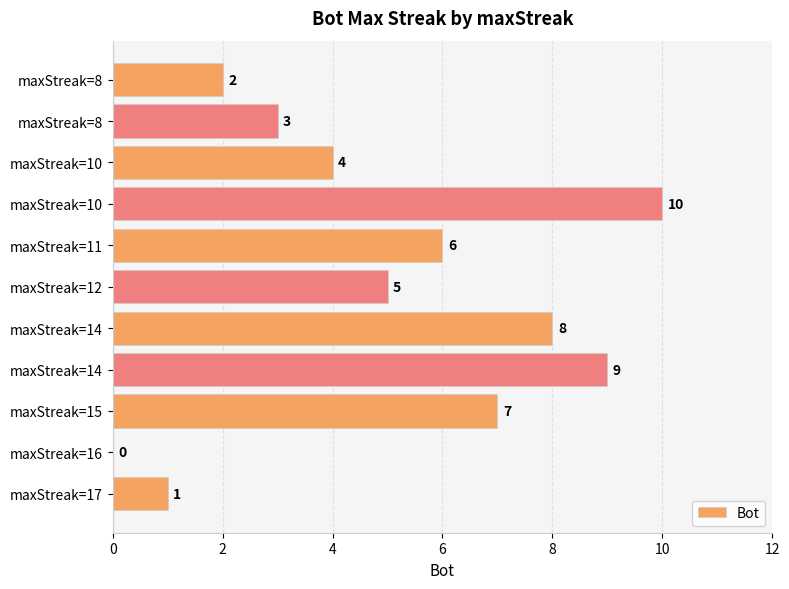

Where is the data nearest to the value 5?

maxStreak=12